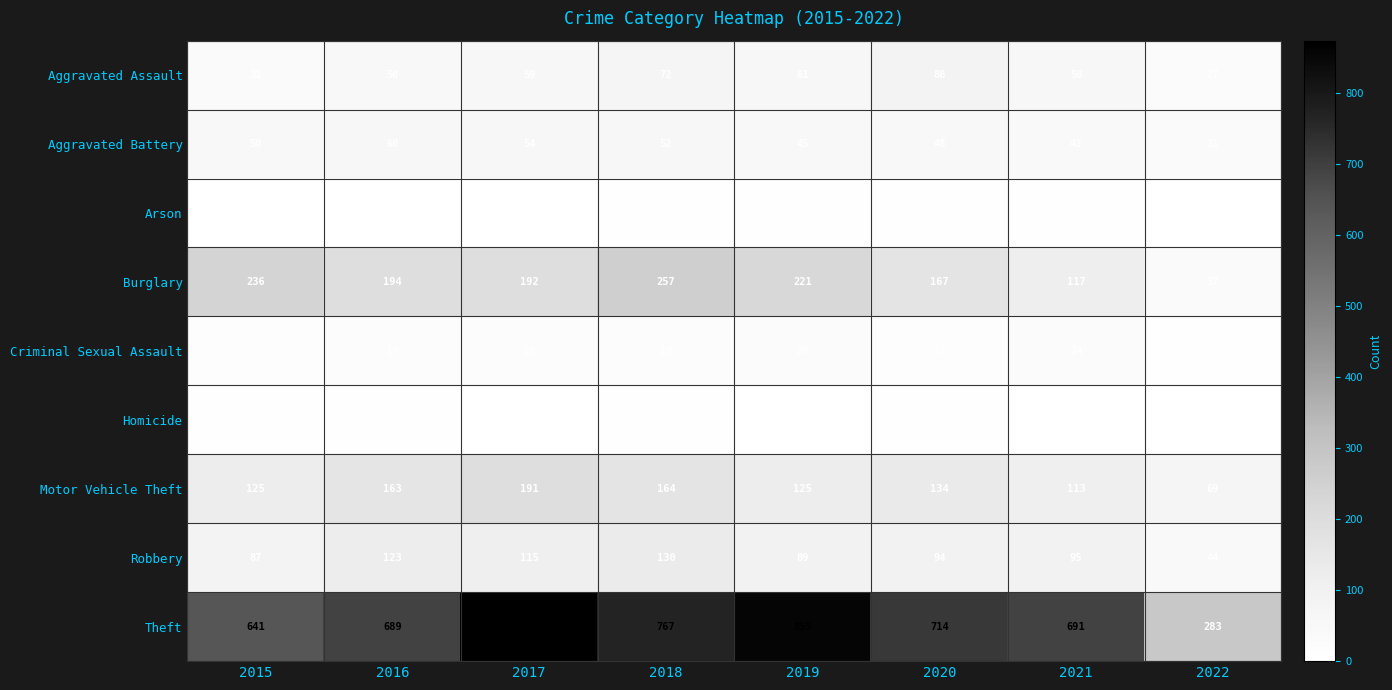

At which category does the chart reach its minimum across all series?

2022